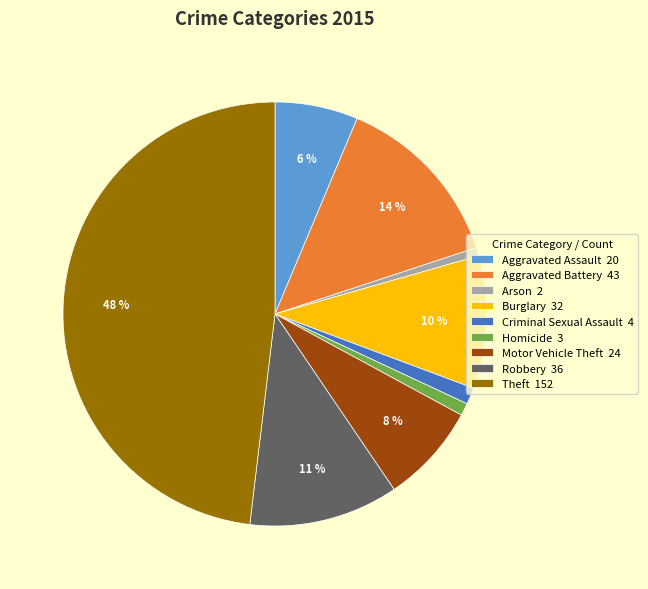

To the nearest percent, what percentage of the pie is Burglary?

10%